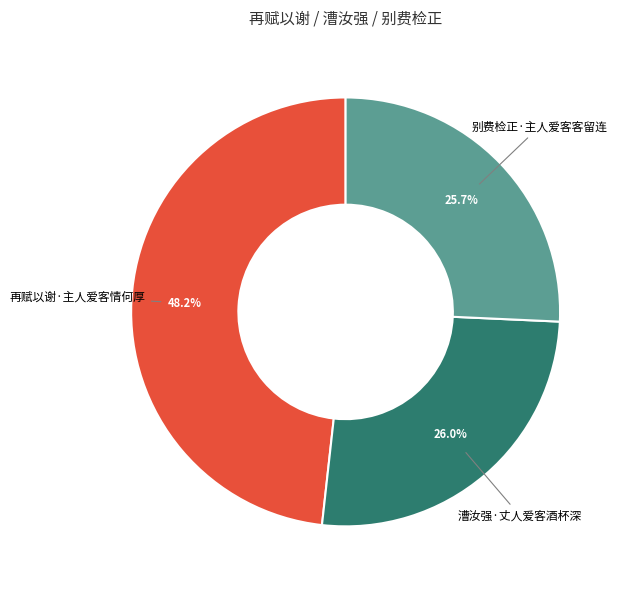

Does 漕汝强·丈人爱客酒杯深 represent more than half of the total?

No